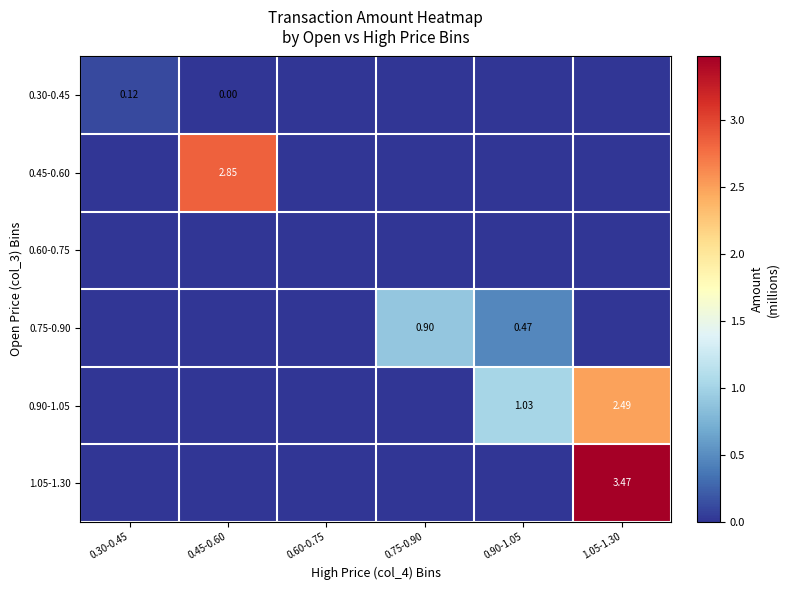

Which series has the largest total across all categories?

0.90-1.05